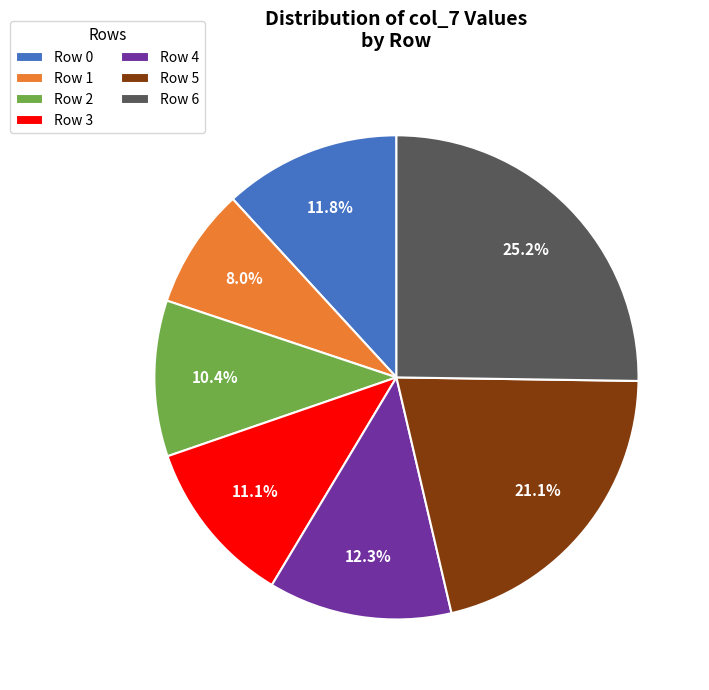

How many slices are in this pie chart?

7